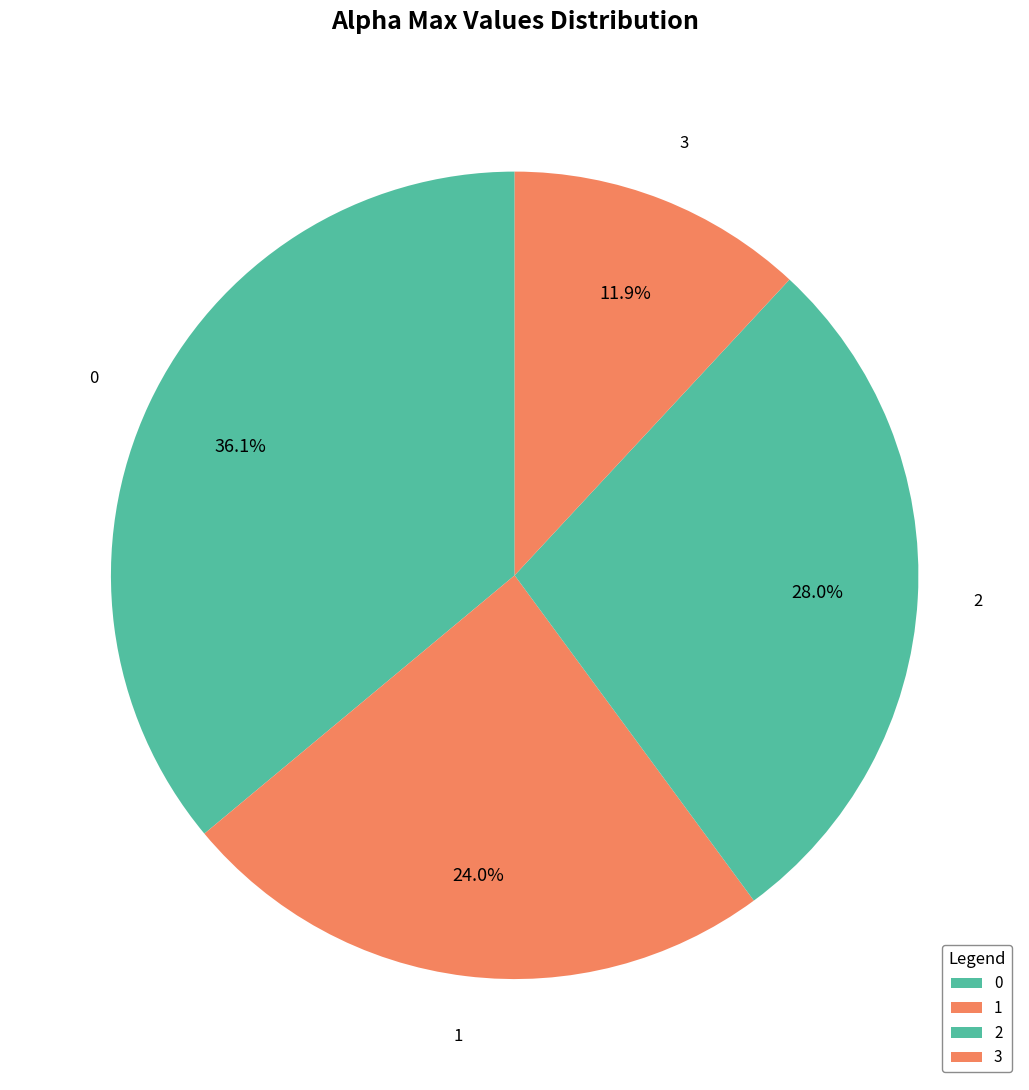

Is there a majority slice in this chart?

No